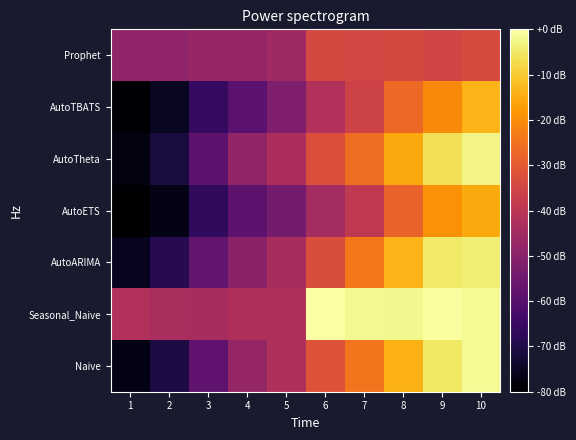

Count the number of data series in this chart.

7